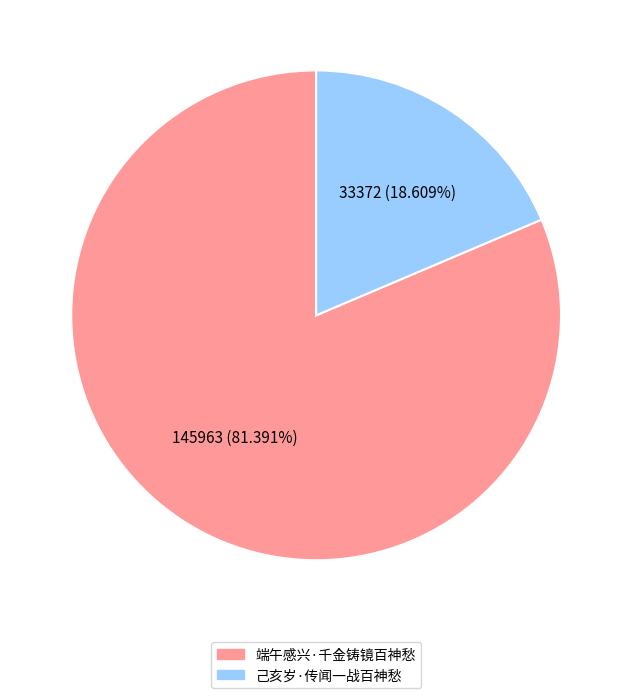

To the nearest percent, what percentage of the pie is 端午感兴·千金铸镜百神愁?

81%